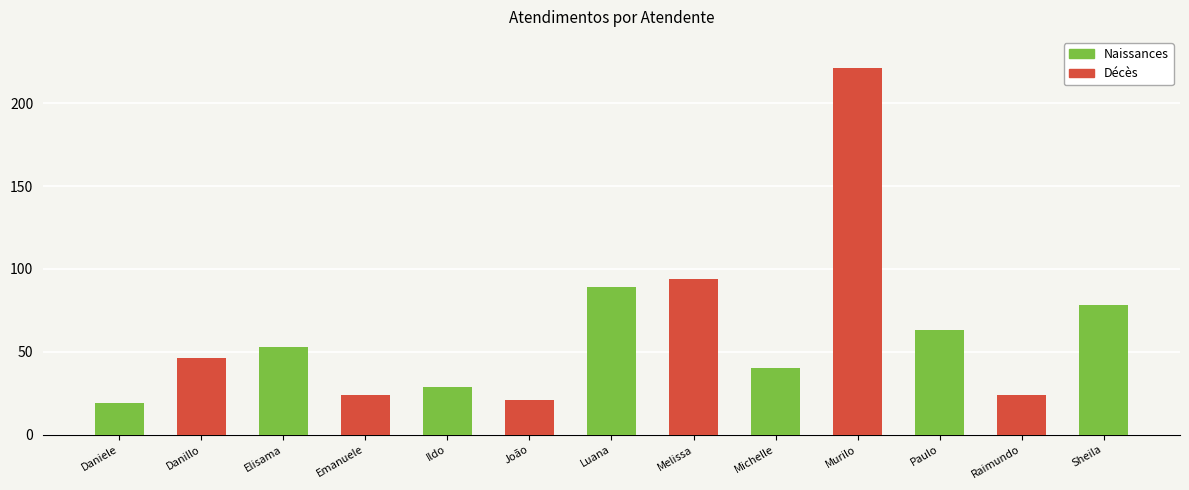

Does the chart contain stacked bars?

No